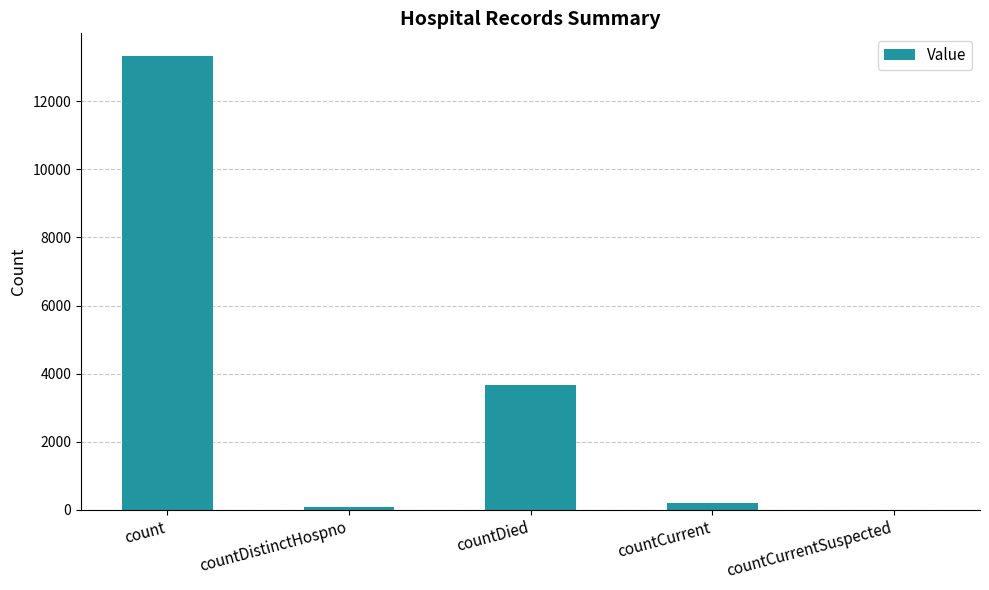

Reading left to right, transcribe all the data shown in this chart.

count=13331	countDistinctHospno=73	countDied=3670	countCurrent=194	countCurrentSuspected=0